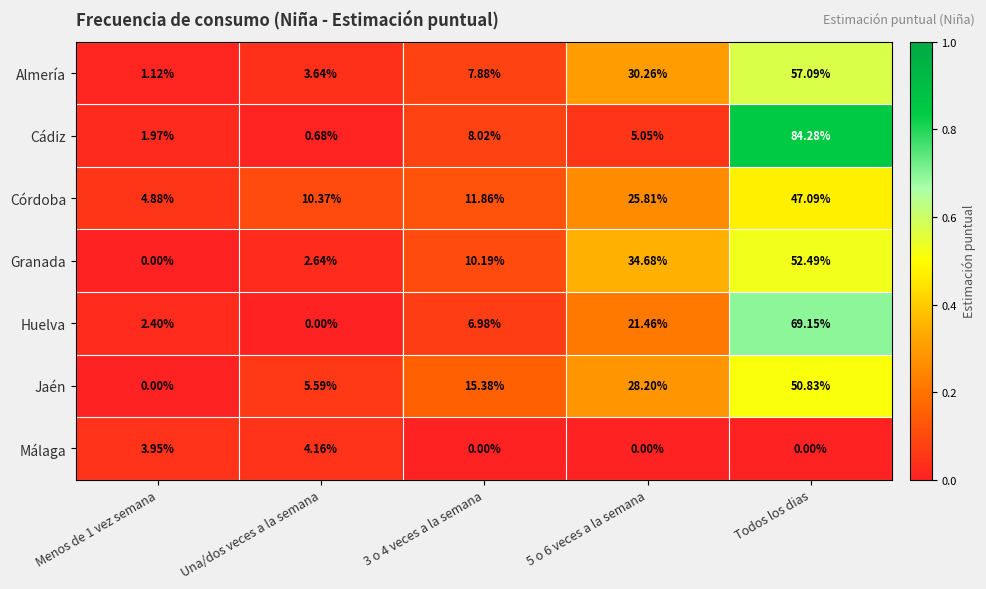

At which category is the sum across all series the highest?

Todos los dias